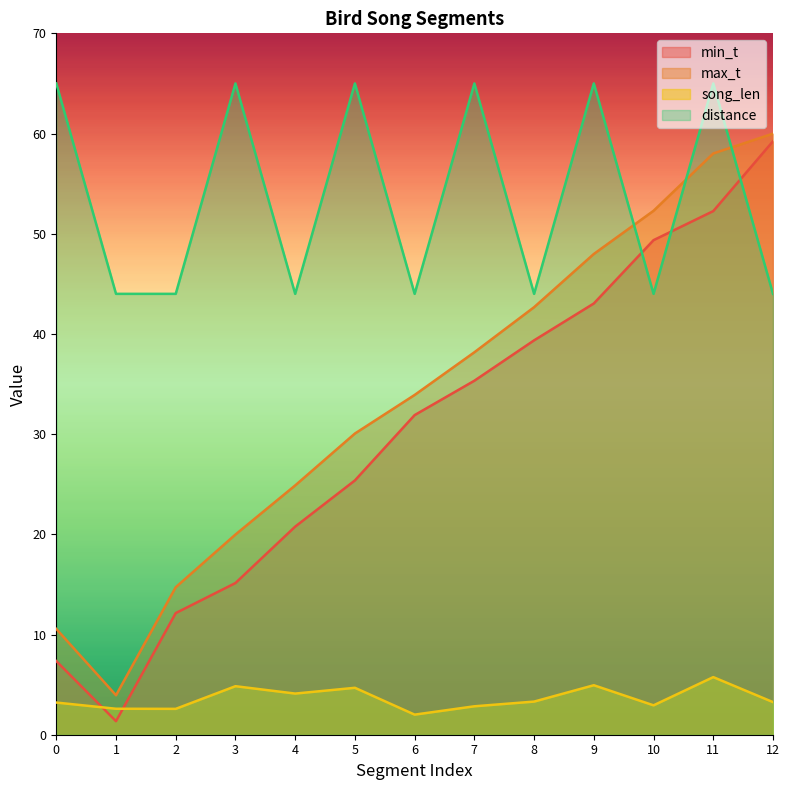

Reading right to left, transcribe all the data shown in this chart.

min_t: 59.2	52.3	49.4	43.0	39.4	35.3	31.9	25.4	20.8	15.1	12.1	1.4	7.3
max_t: 60.0	58.0	52.3	48.0	42.7	38.2	33.9	30.1	24.9	20.0	14.7	3.9	10.6
song_len: 3.3	5.7	2.9	4.9	3.3	2.8	2.0	4.7	4.1	4.8	2.6	2.6	3.2
distance: 44.0	65.0	44.0	65.0	44.0	65.0	44.0	65.0	44.0	65.0	44.0	44.0	65.0